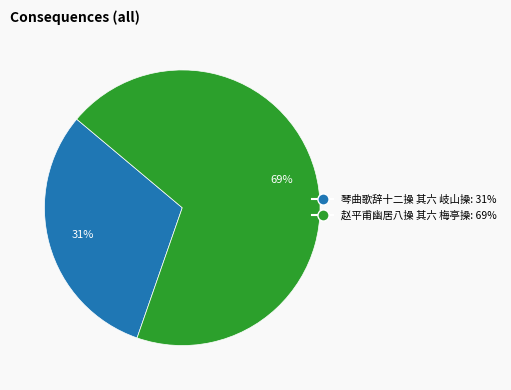

Which slice is the largest?

赵平甫幽居八操 其六 梅亭操